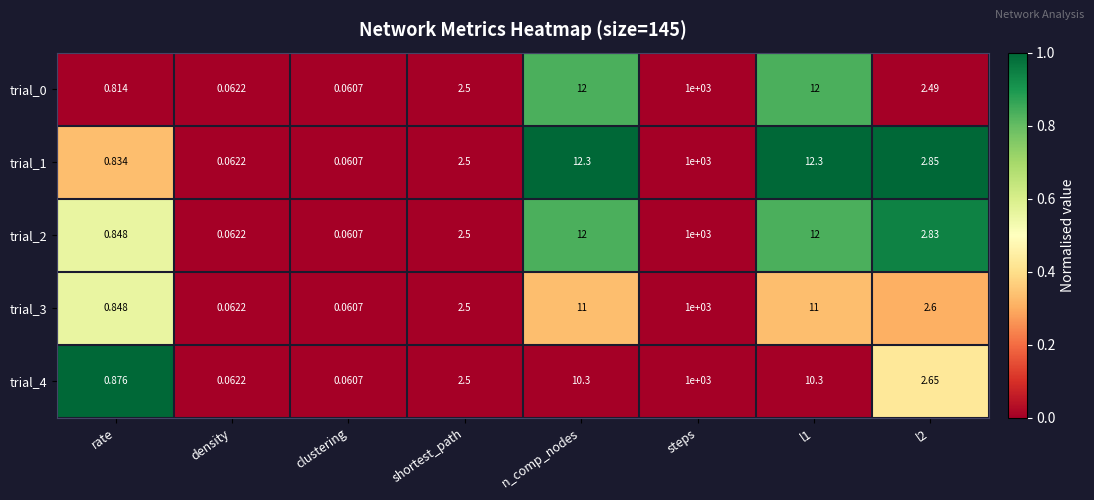

Which category has the lowest value across all series?

clustering